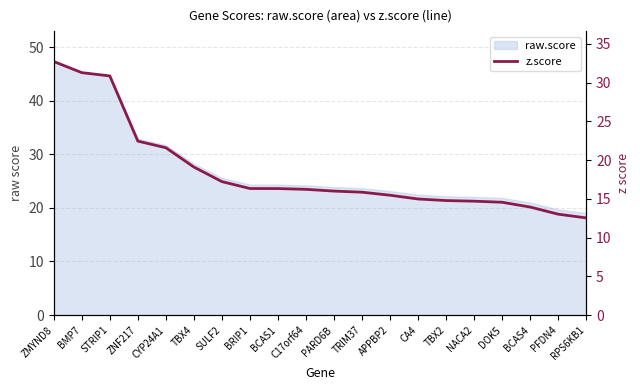

Approximately how many times larger is the value at APPBP2 compared to ZNF217?

0.7